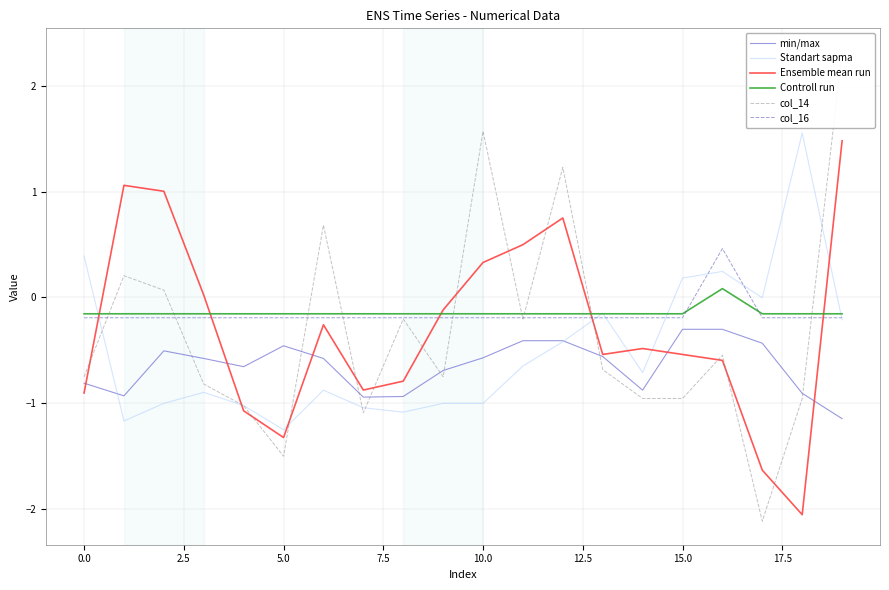

At which category is the sum across all series the highest?

19